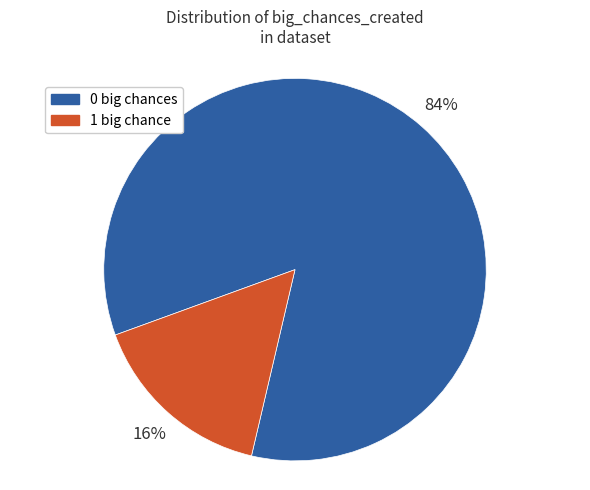

The 0 big chances slice represents 91% of the pie. True or false?

False